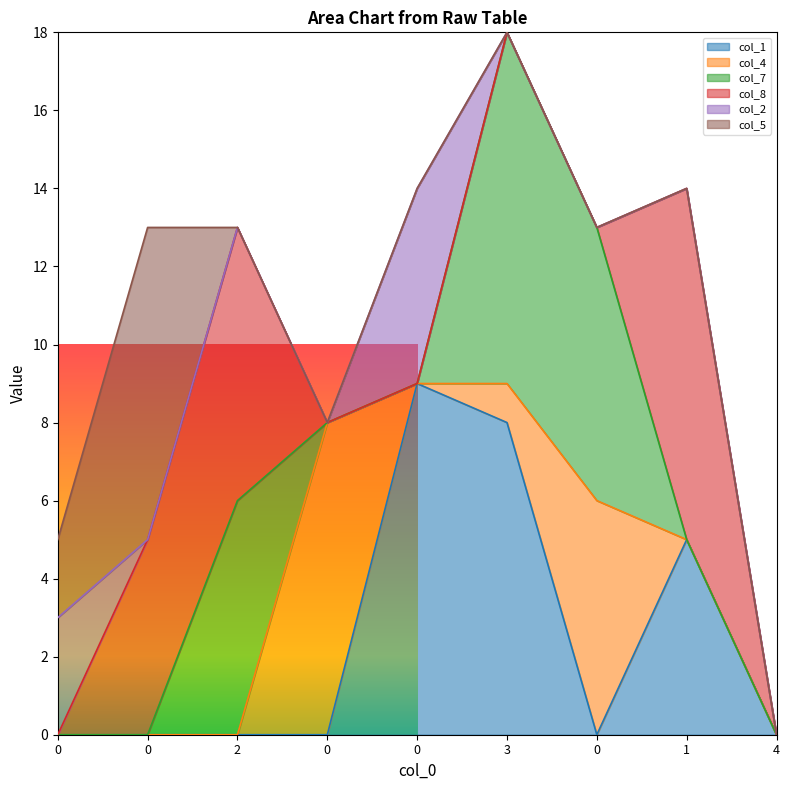

How many lines are shown in the chart?

6